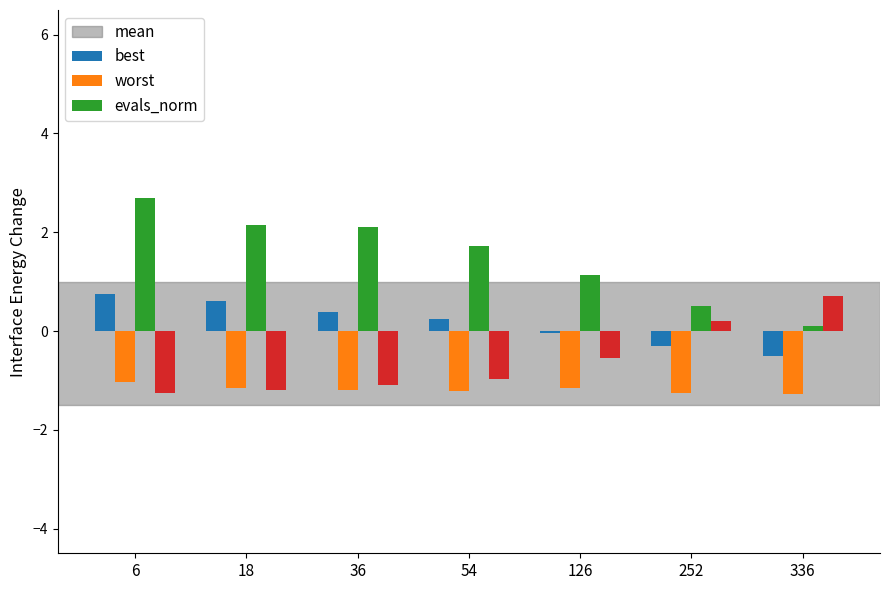

Rank the series by their average value, from highest to lowest.

worst, mean, evals_norm, best